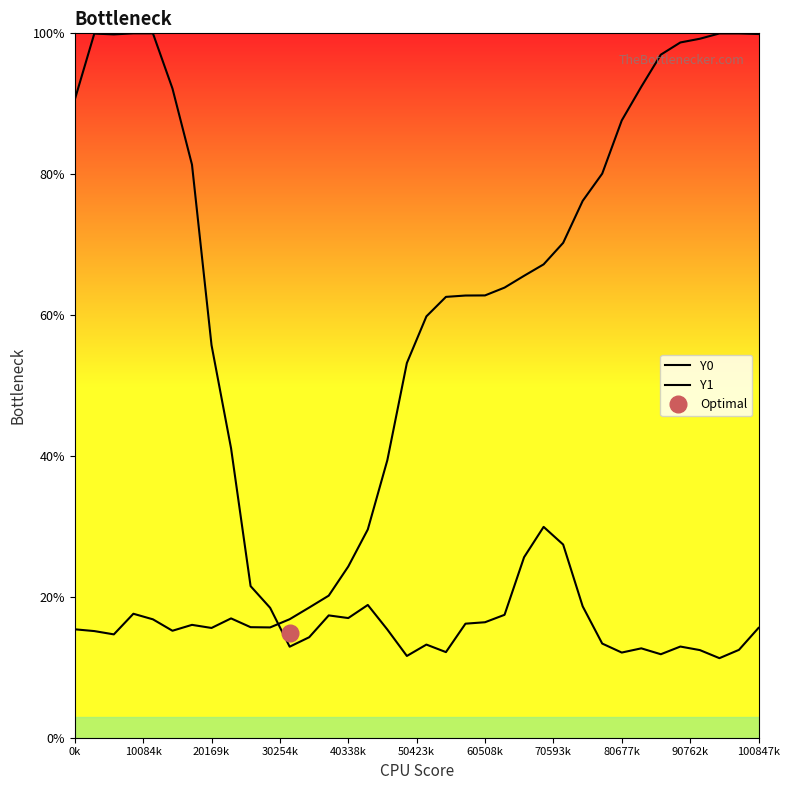

What is the highest value of the Y0 series?

100.0